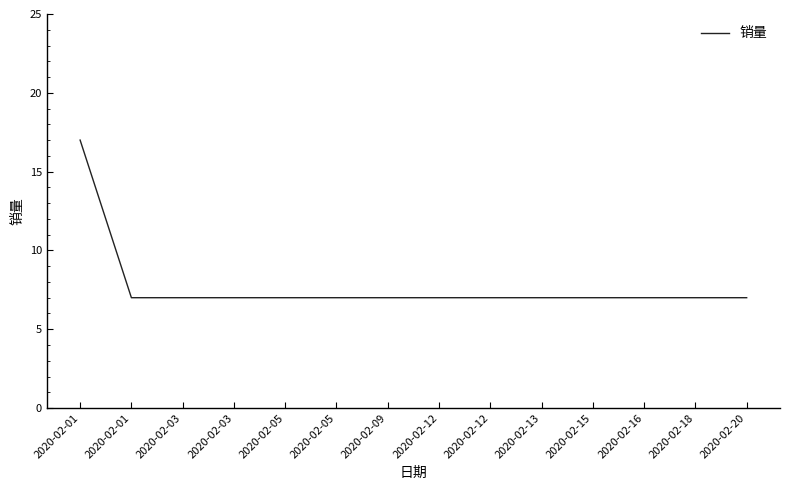

Reading left to right, what are all the values shown in this chart?

17	7	7	7	7	7	7	7	7	7	7	7	7	7